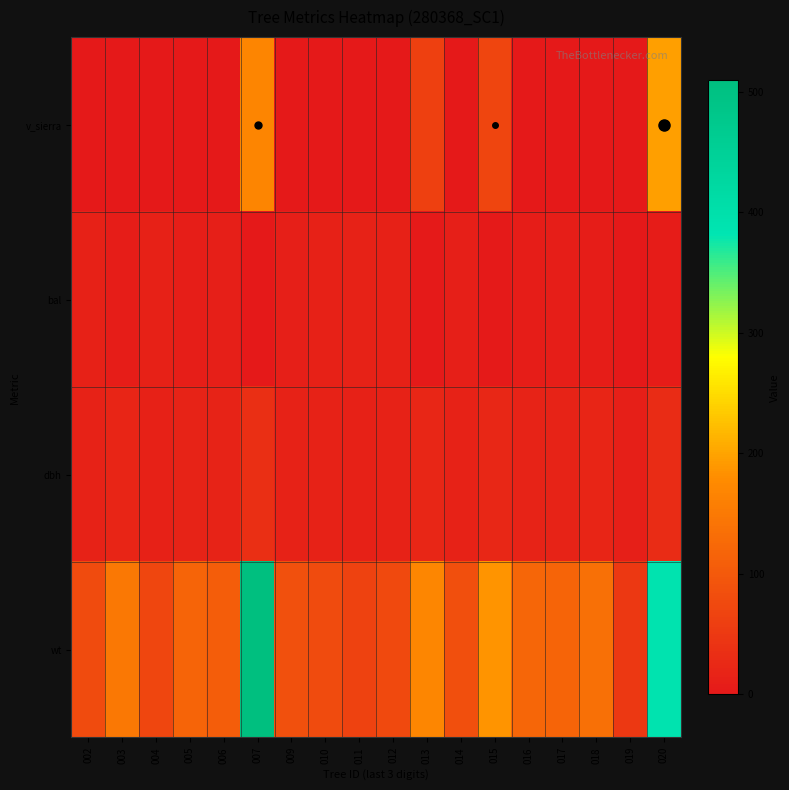

At which category is the sum across all series the highest?

007